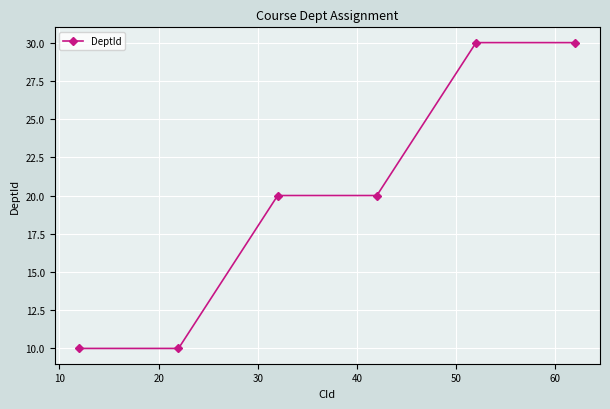

Reading left to right, extract all data points from this chart.

10	10	20	20	30	30